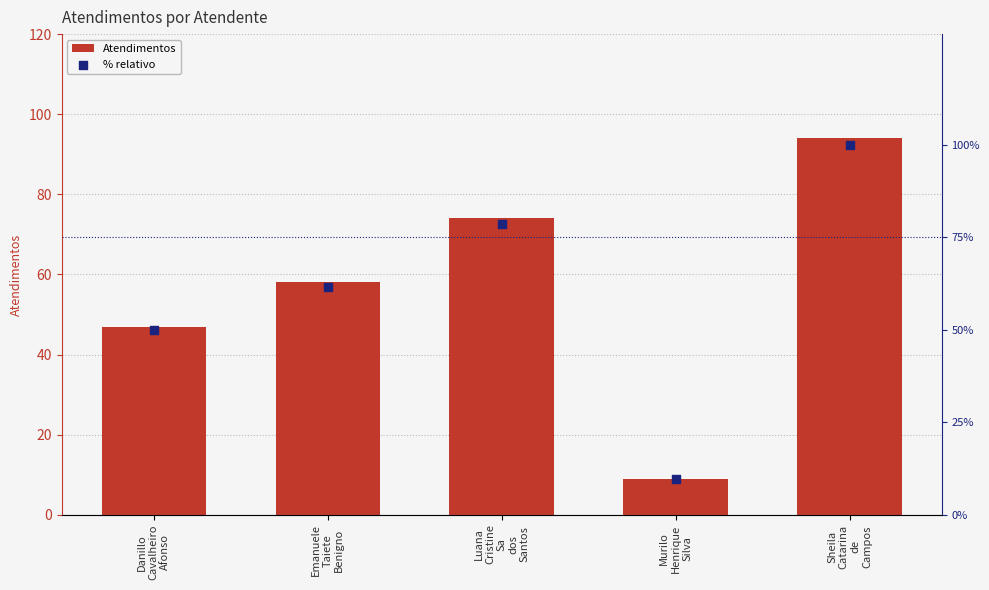

Which series has the largest Y range (max minus min)?

% relativo